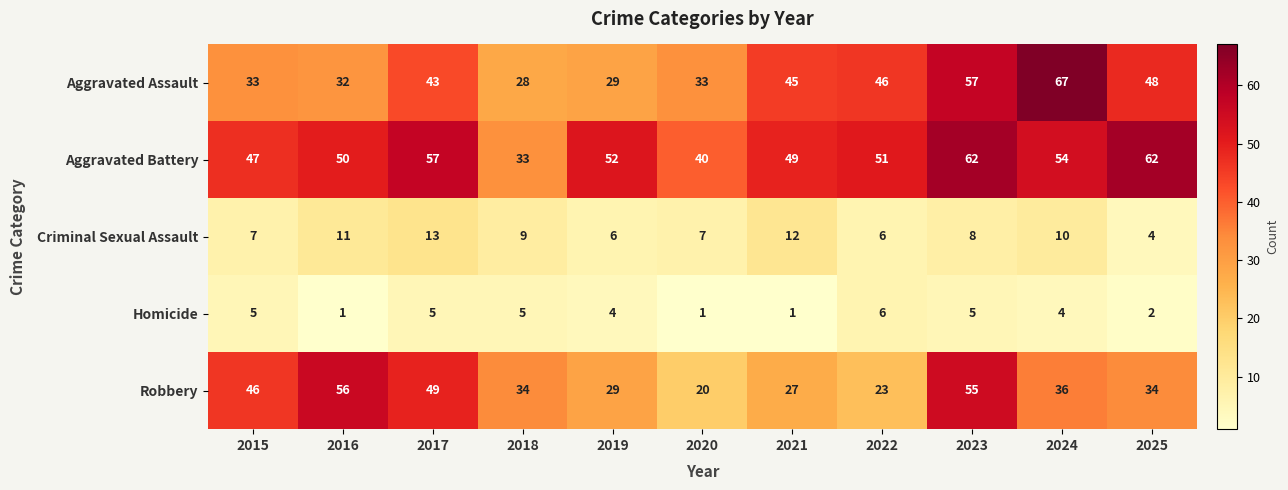

Rank the series at 2018 from lowest to highest value.

Homicide, Criminal Sexual Assault, Aggravated Assault, Aggravated Battery, Robbery